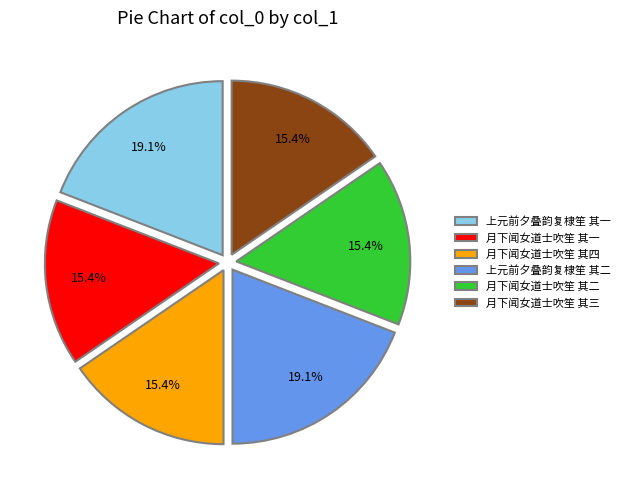

What percentage is the 月下闻女道士吹笙 其三 slice, to the nearest percent?

15%